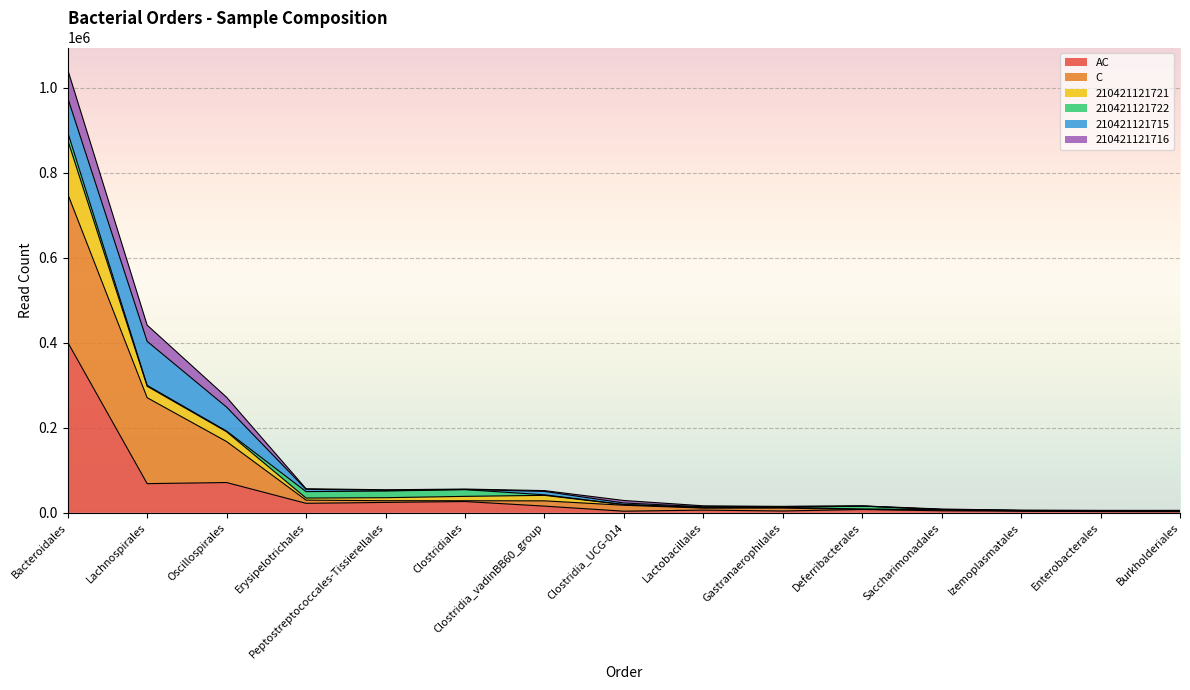

At which category does the chart reach its minimum across all series?

Burkholderiales